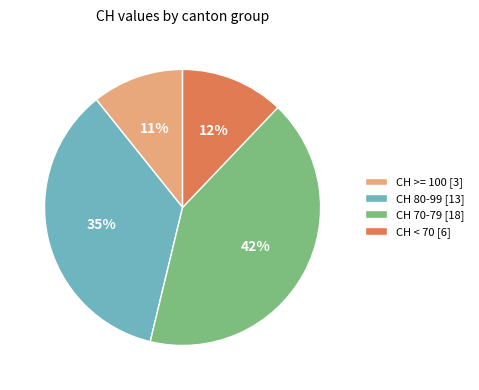

Rank the categories by value from lowest to highest.

CH >= 100 [3], CH < 70 [6], CH 80-99 [13], CH 70-79 [18]